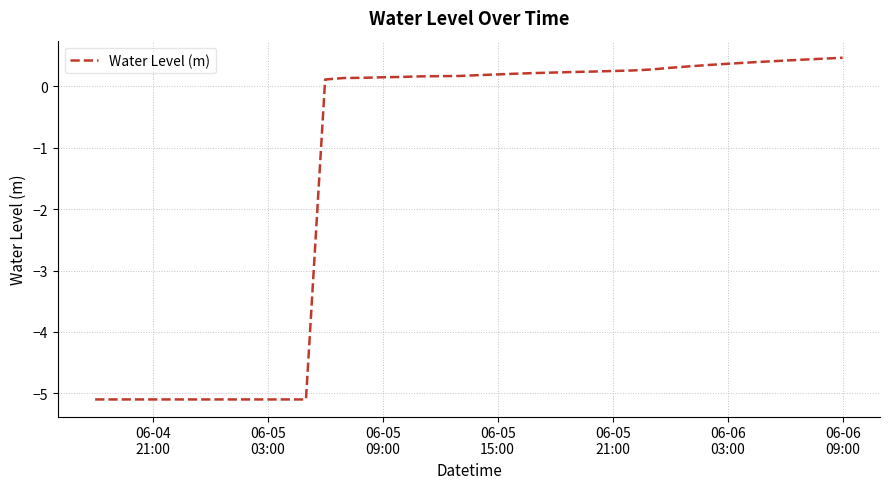

How many lines are shown in the chart?

1